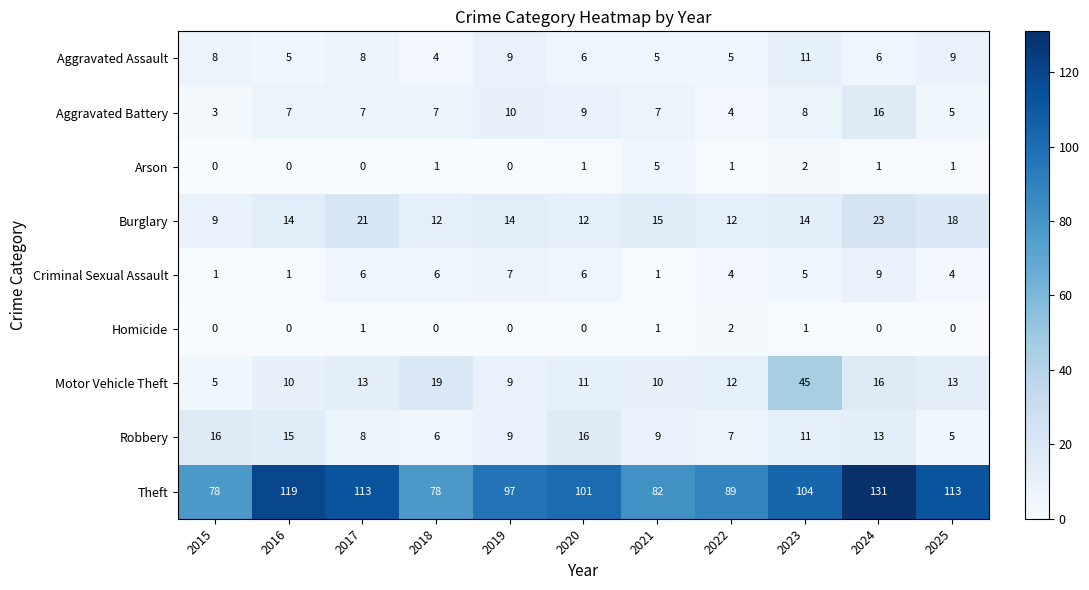

Is it true that Arson equals 2 at 2024?

False